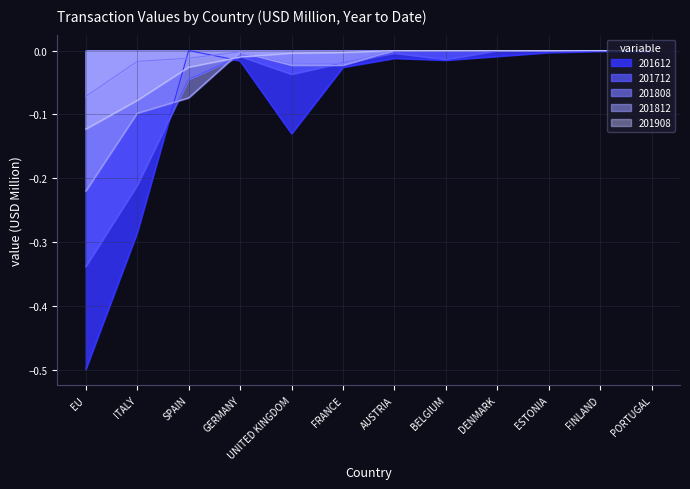

Is the value of 201712 at SPAIN greater than the value of 201908 at FRANCE?

No